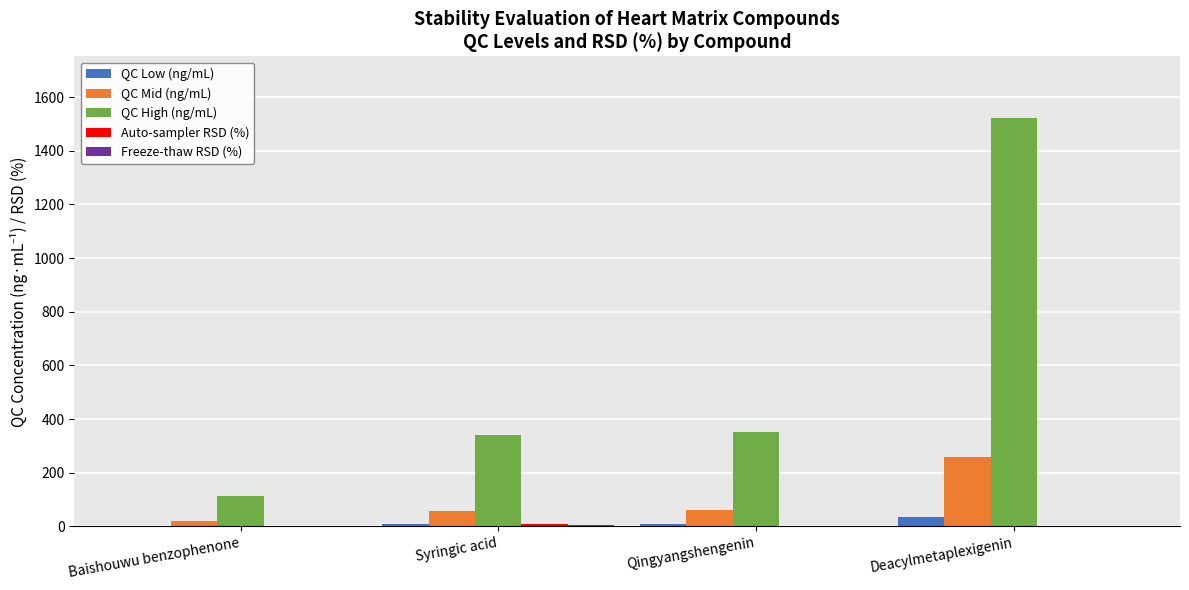

Which series has the largest total across all categories?

QC High (ng/mL)